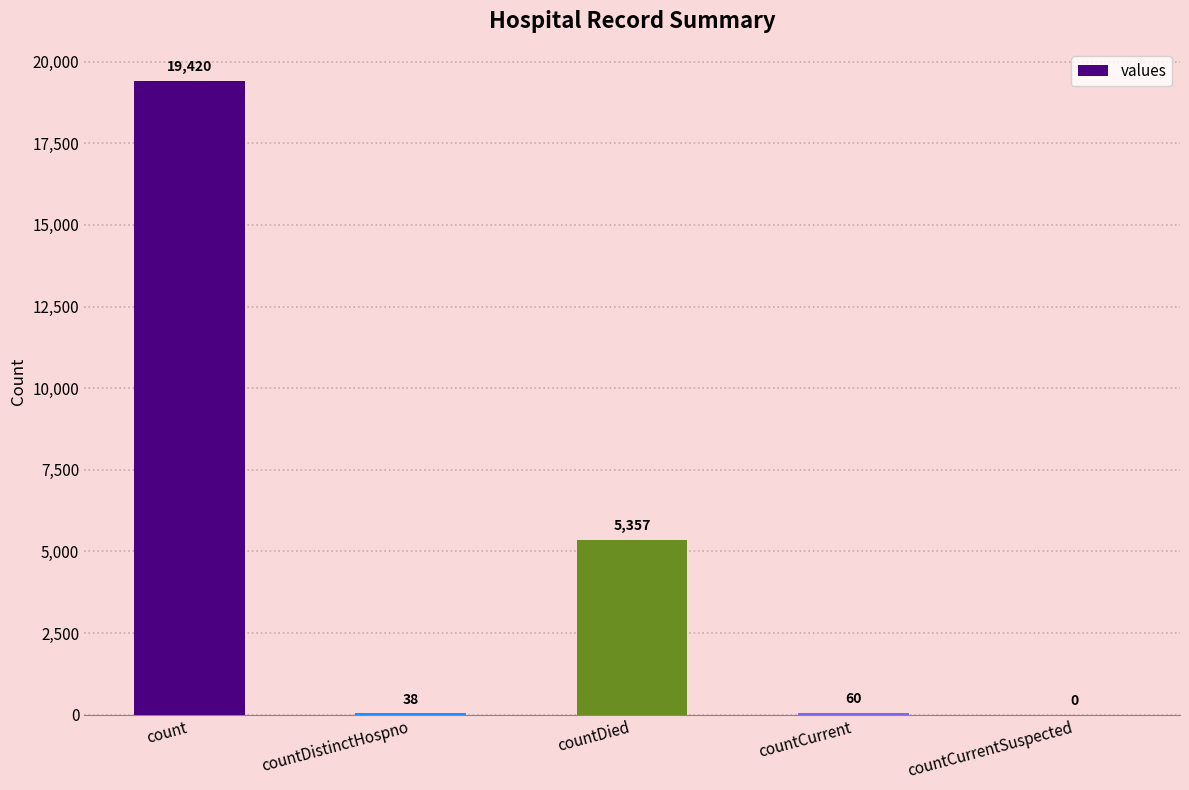

The value at countDied is 5357. True or false?

True